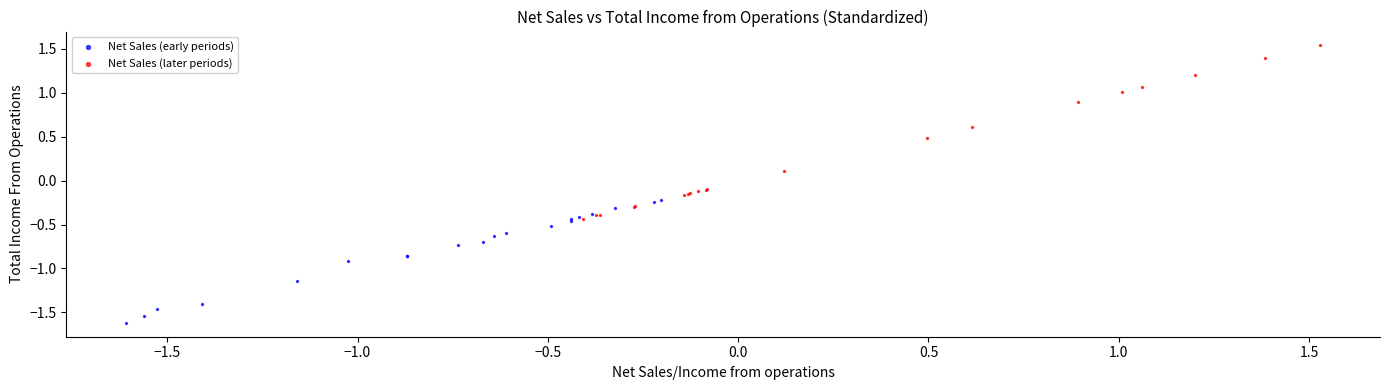

Which series reaches the maximum Y coordinate?

Net Sales (later periods)